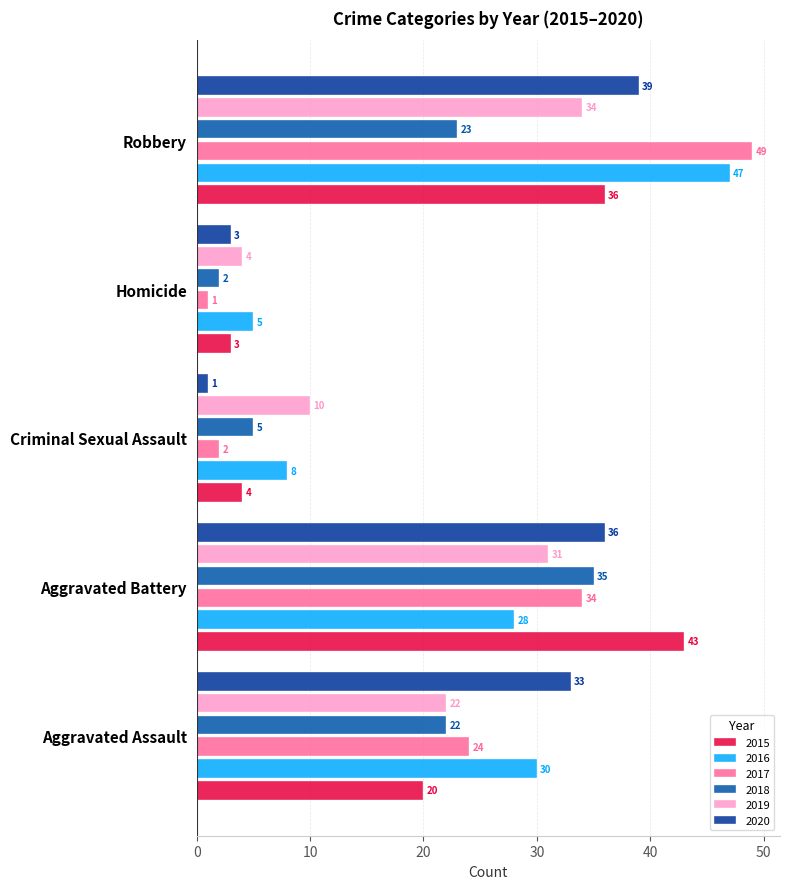

What is the difference between the maximum and second lowest values in the 2018 series?

30